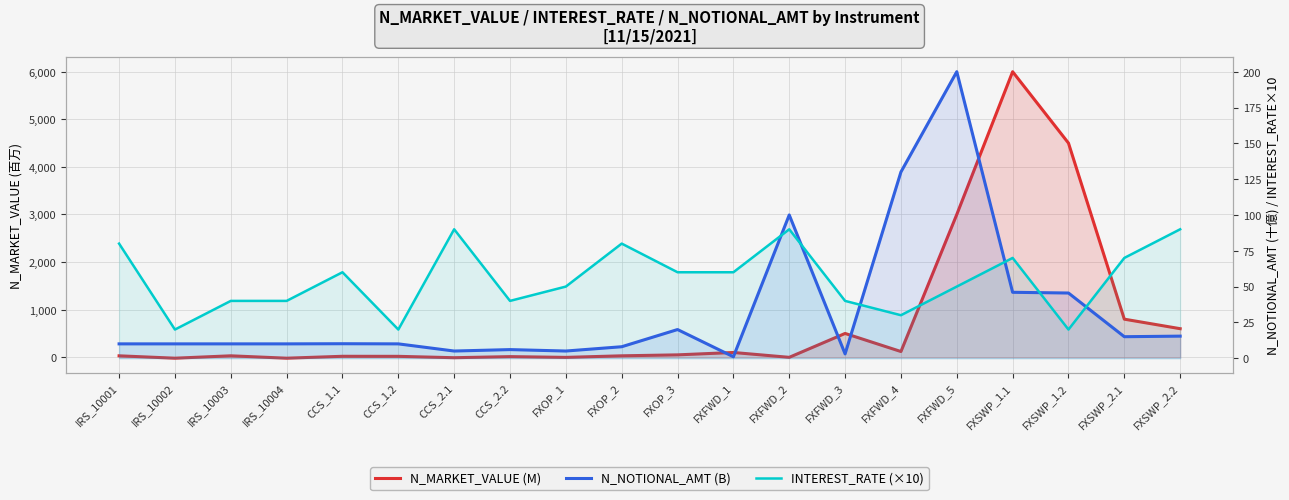

Which series changed the most between IRS_10004 and FXFWD_5?

N_MARKET_VALUE (M)